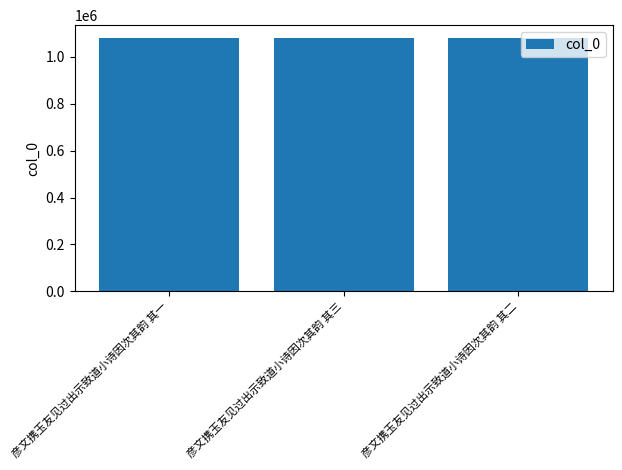

What is the value of the 1st bar from the left?

1081631